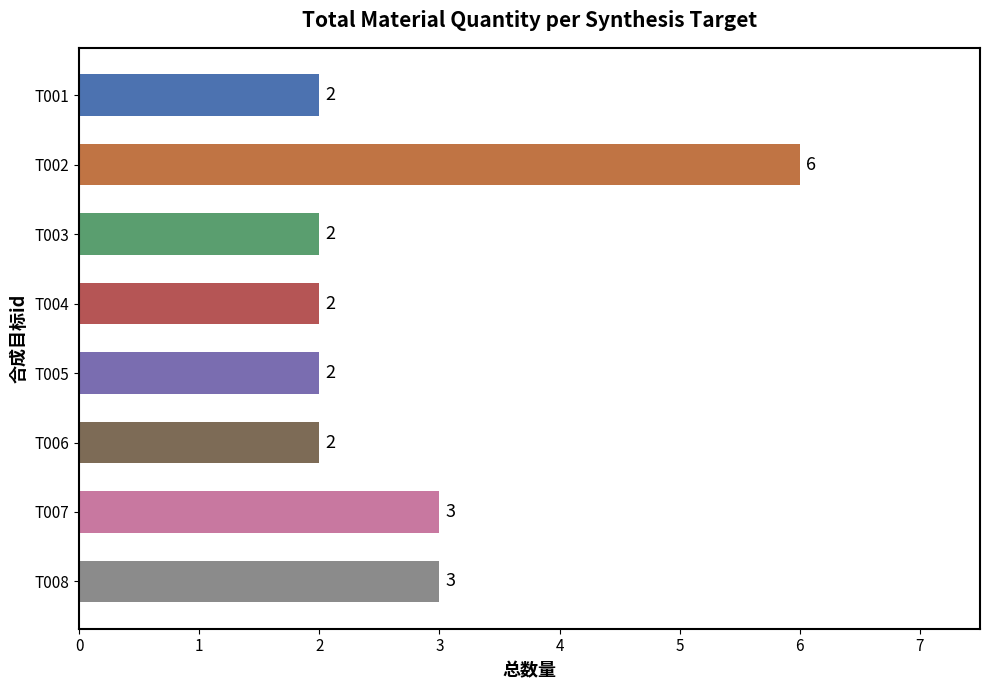

True or false: the data shows 1 at T001.

False